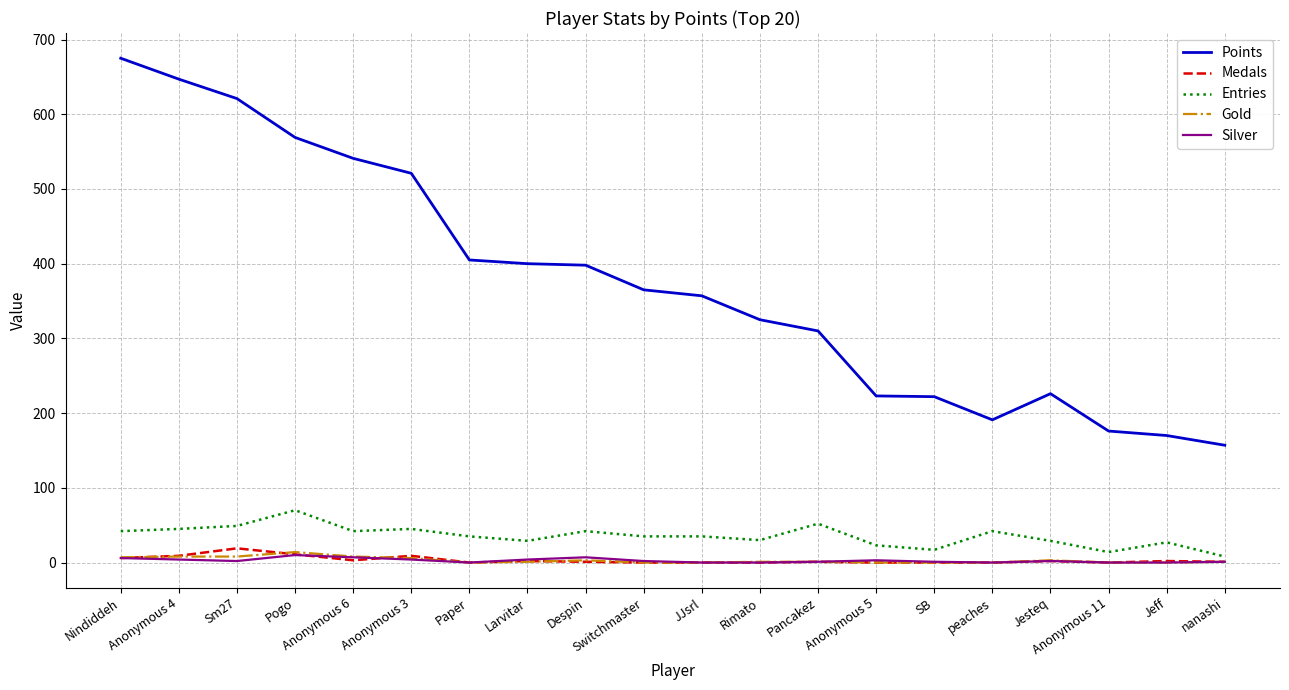

True or false: Gold and Points intersect in this chart.

False